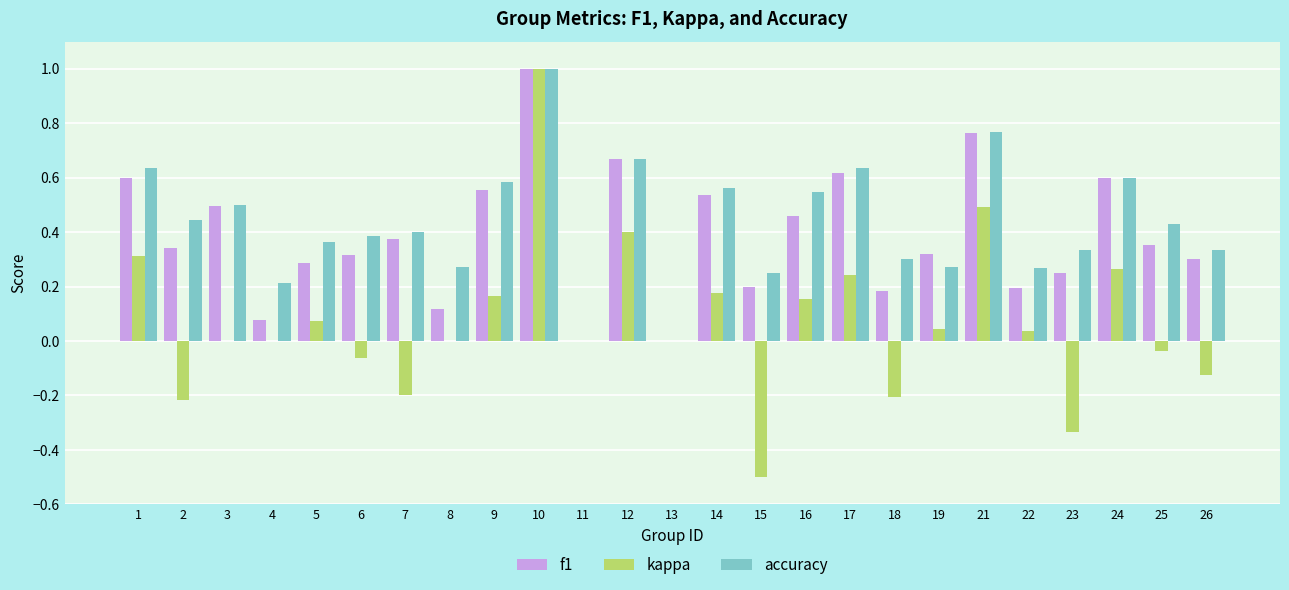

How many data points does each series have?

25